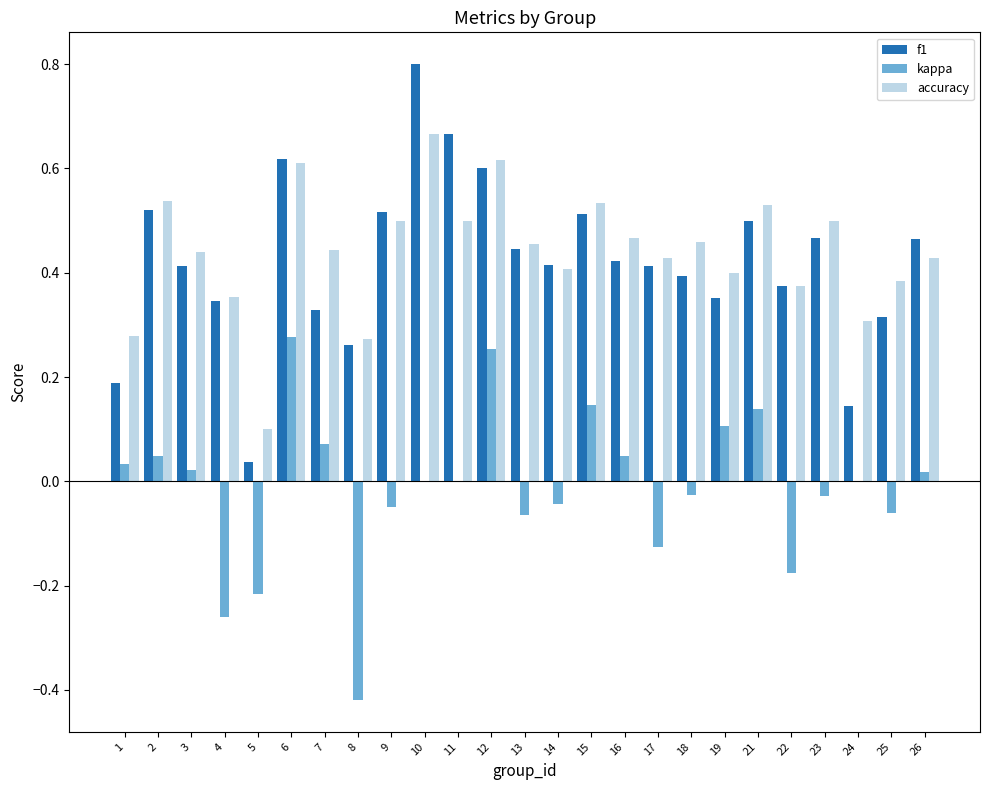

Which series changed the most between 2 and 17?

kappa